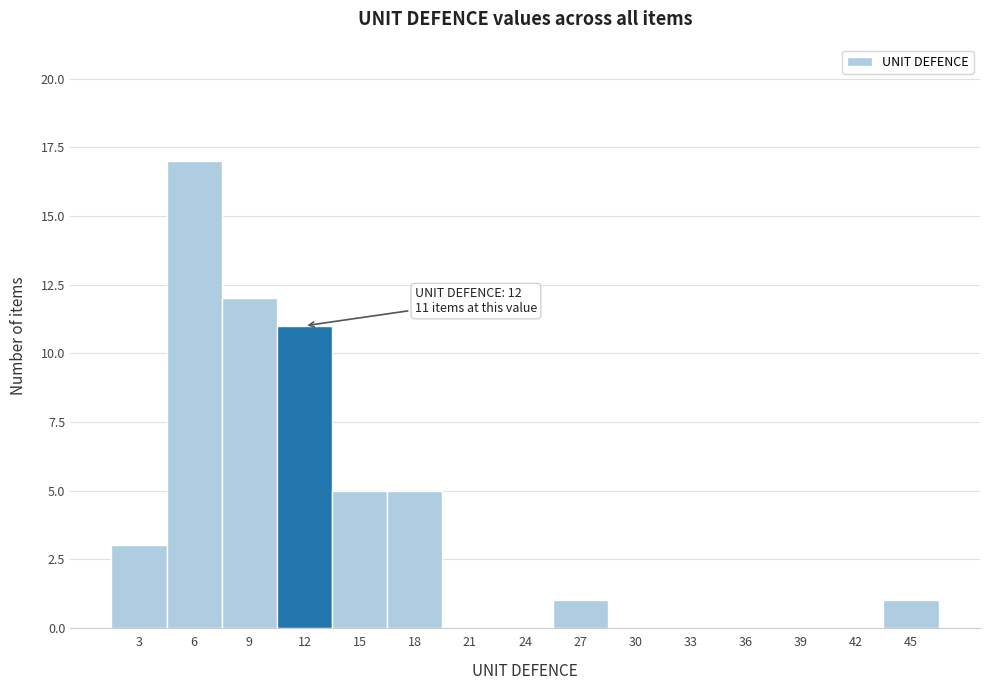

Over which range of the x-axis is the bar tallest?

4.5 to 7.5